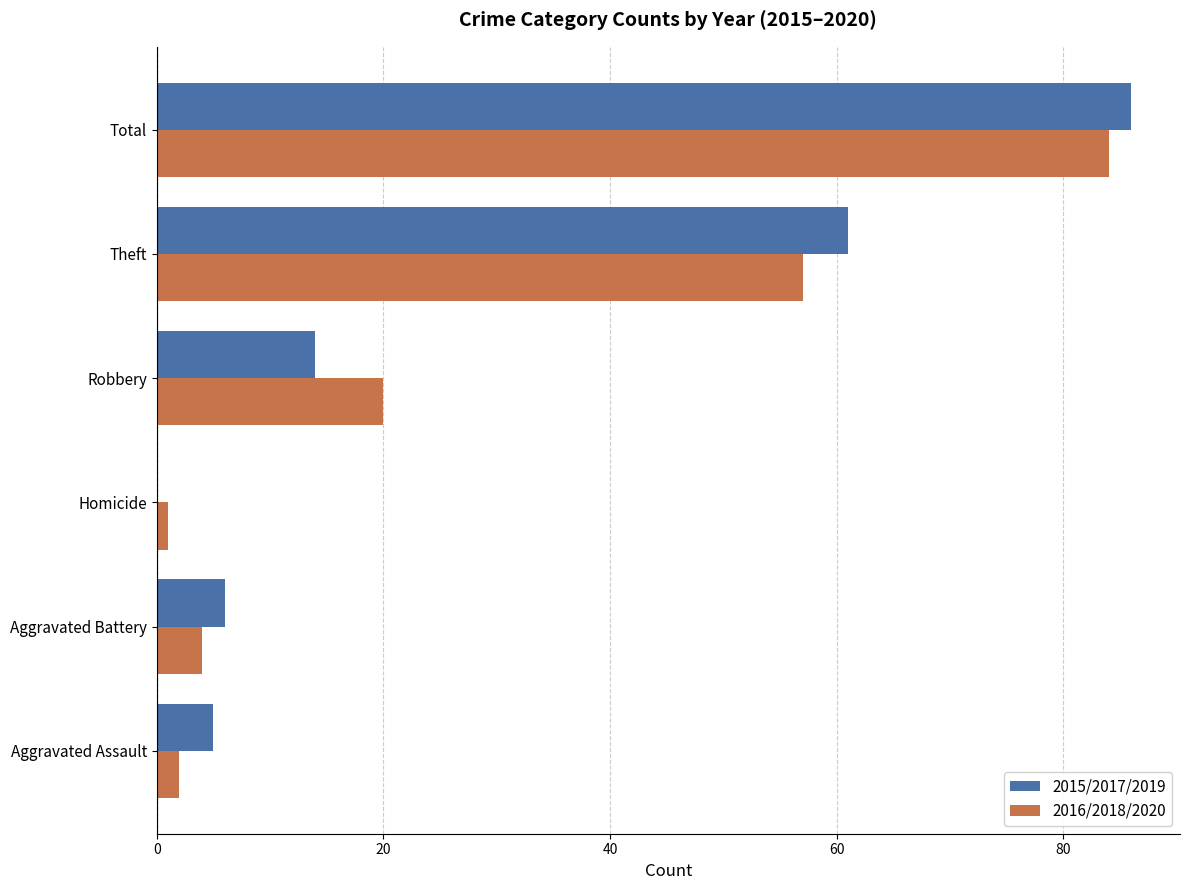

The value of 2016/2018/2020 at Theft is 57. True or false?

True